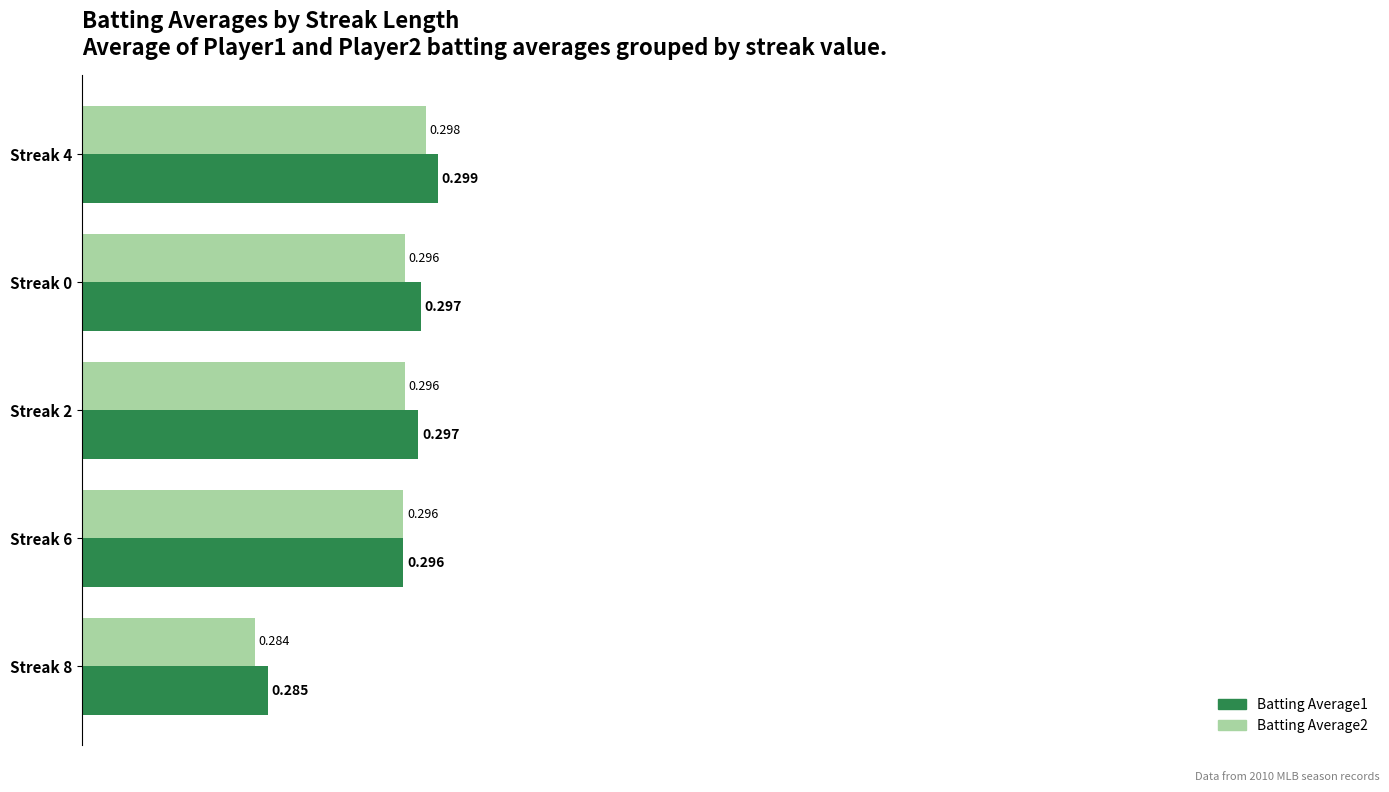

What are all the series names shown in the legend?

Batting Average1, Batting Average2